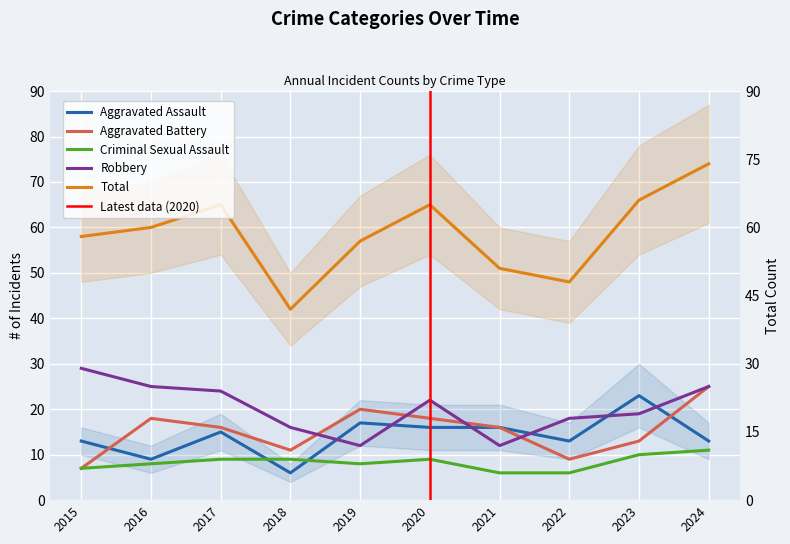

Is it true that Aggravated Assault equals 6 at 2018?

True